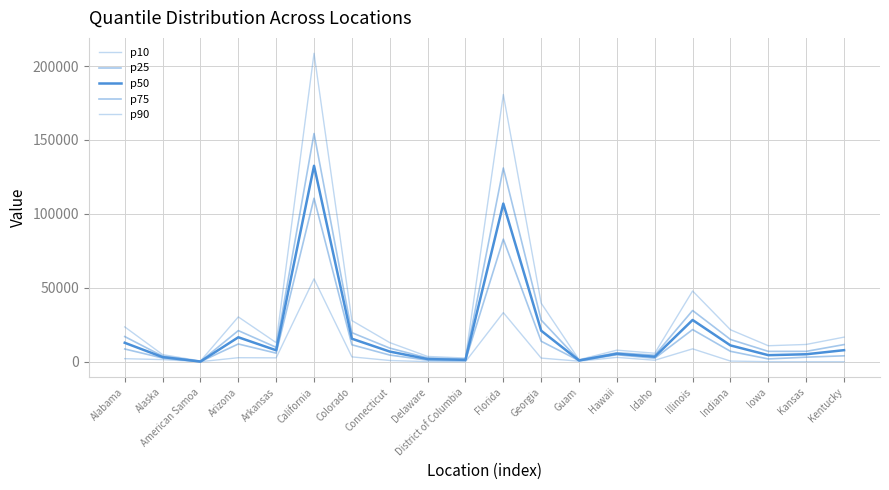

Between Hawaii and Iowa, which series saw the biggest shift?

p90